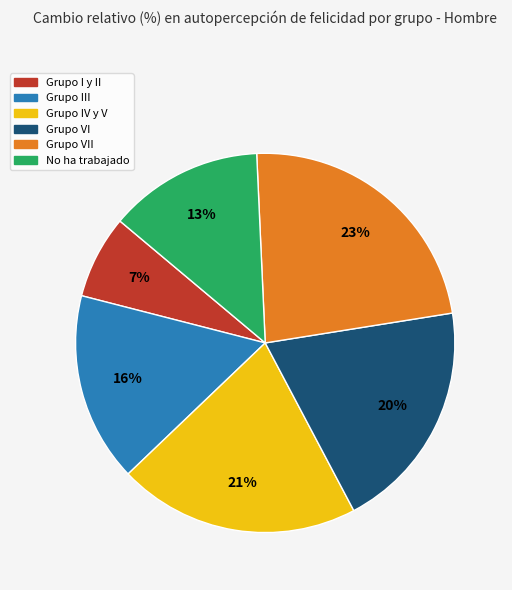

Is there a majority slice in this chart?

No